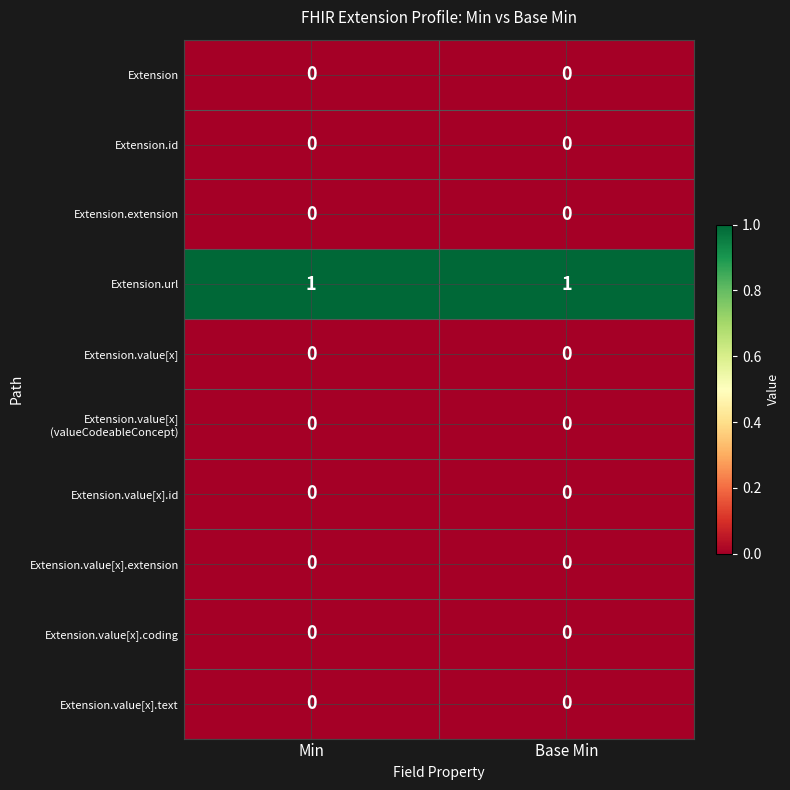

Which series has the largest total across all categories?

Extension.url